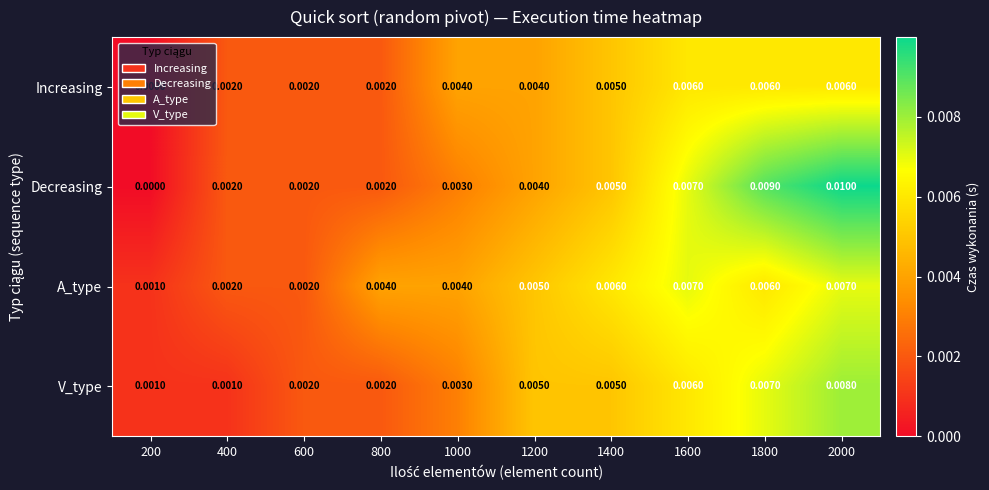

Is the value of Increasing at 200 greater than the value of Decreasing at 1600?

No